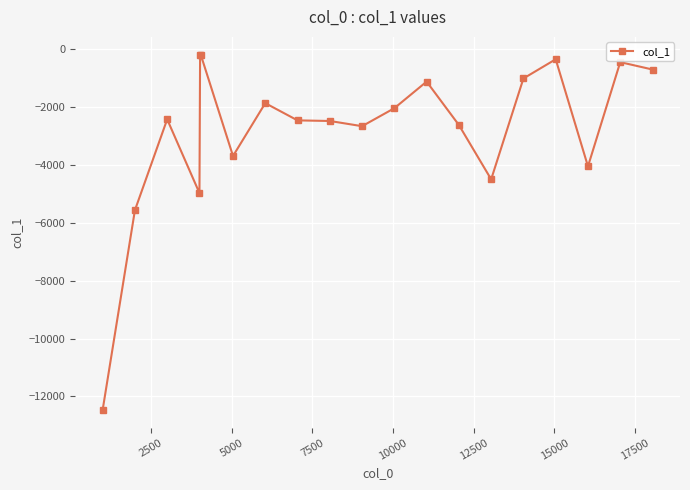

True or false: the data has more than 2 interior local peaks.

True